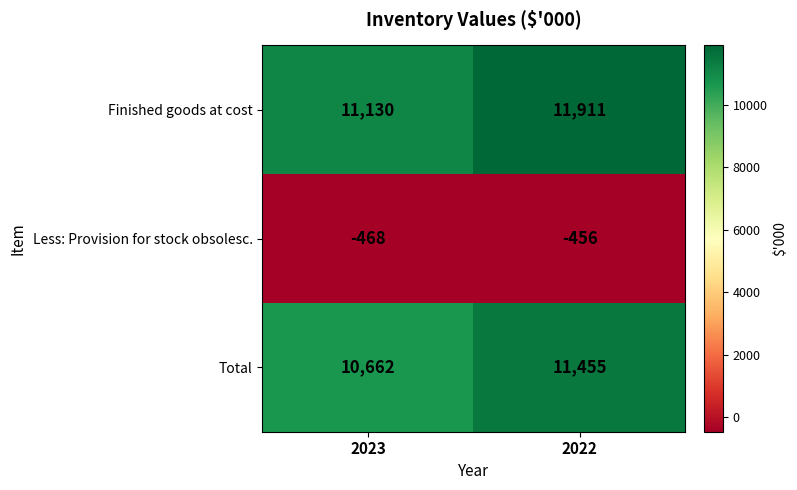

At which label does Less: Provision for stock obsolesc. reach its minimum?

2023